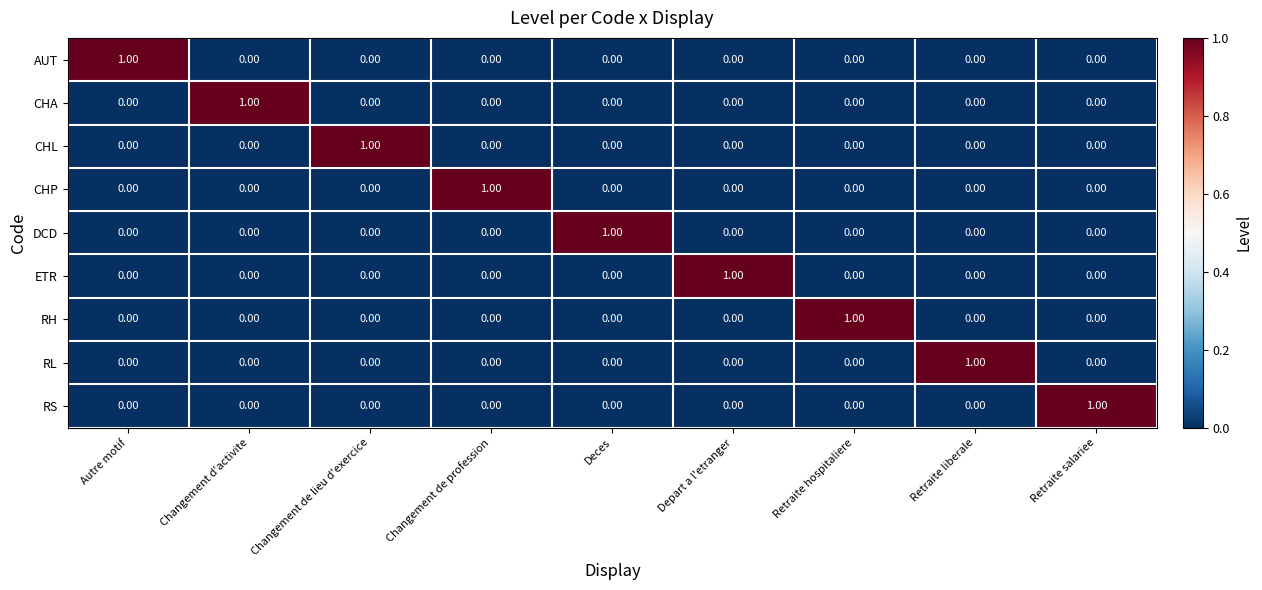

Is the value of ETR at Depart a l'etranger greater than the value of CHP at Autre motif?

Yes